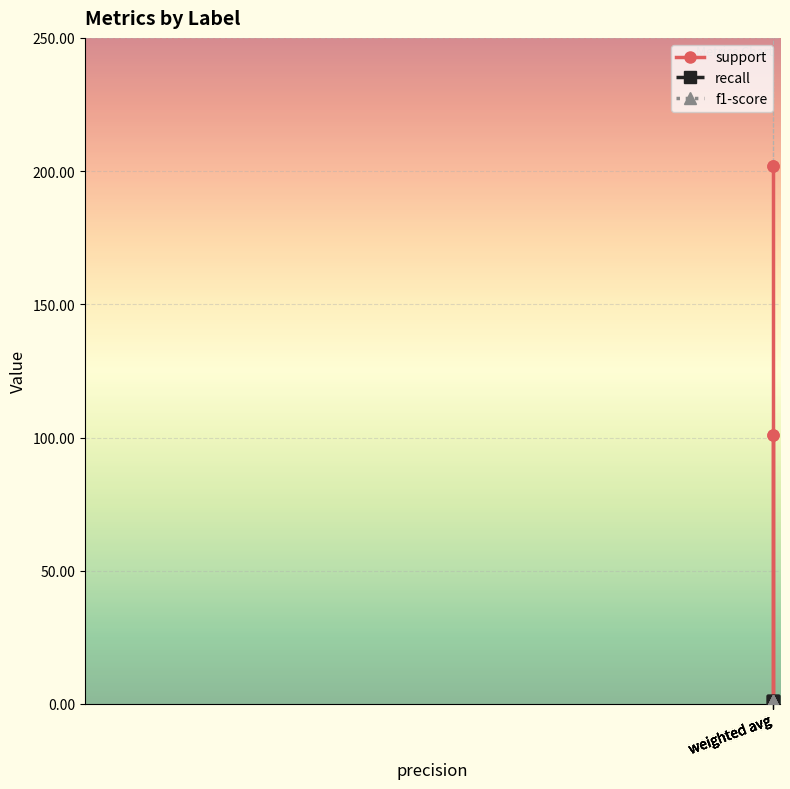

What is the sum of the recall values at weighted avg and weighted avg?

2.0